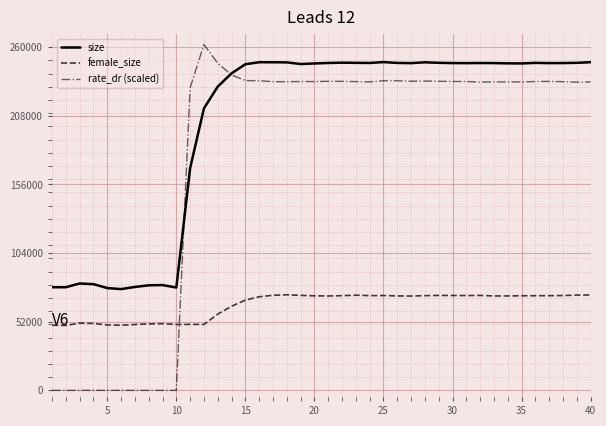

Which series has the largest total across all categories?

size